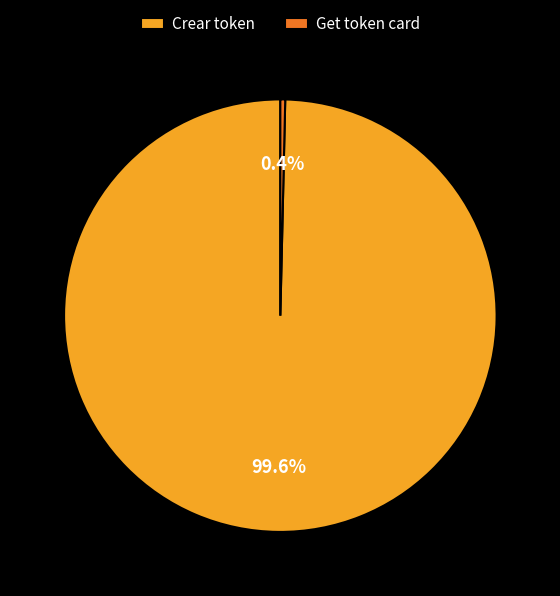

True or false: Crear token accounts for 100% of the total.

True